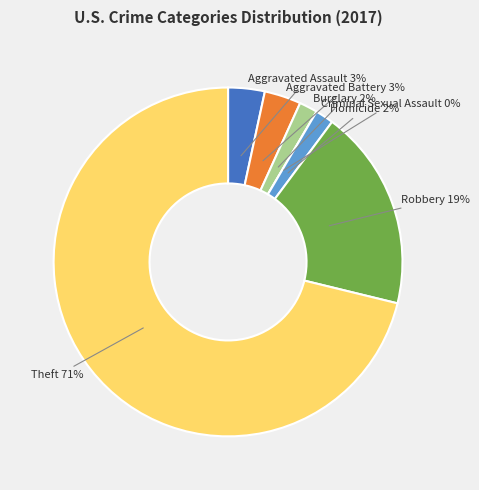

What percentage is the Aggravated Battery slice, to the nearest percent?

3%